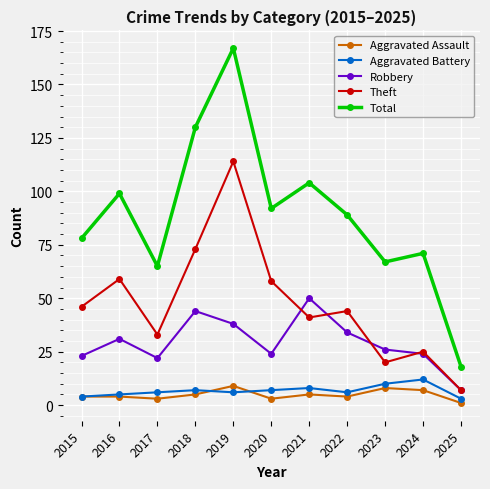

What is the approximate value of Robbery at 2021?

50